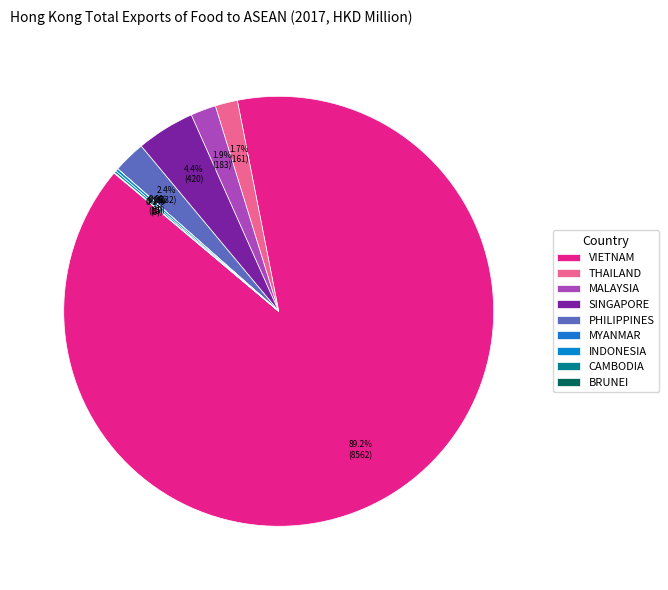

Does any single category account for the majority?

Yes